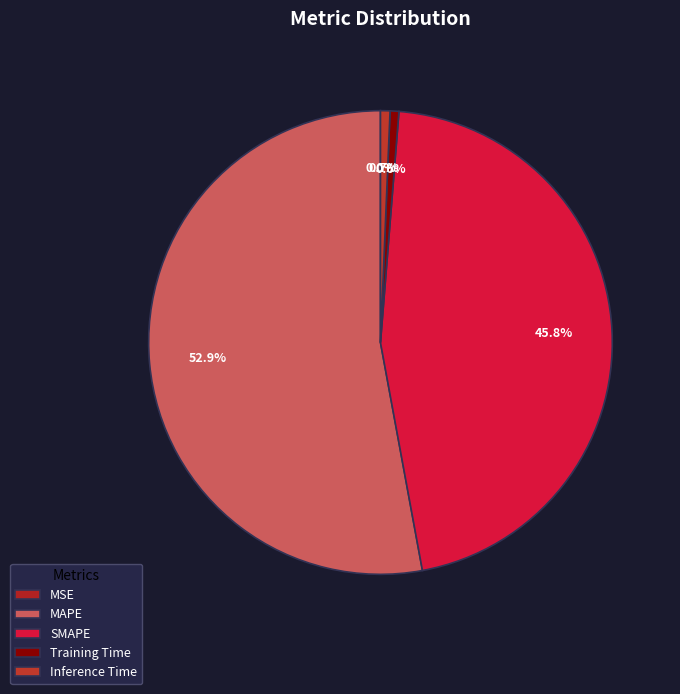

Does MSE represent more than half of the total?

No